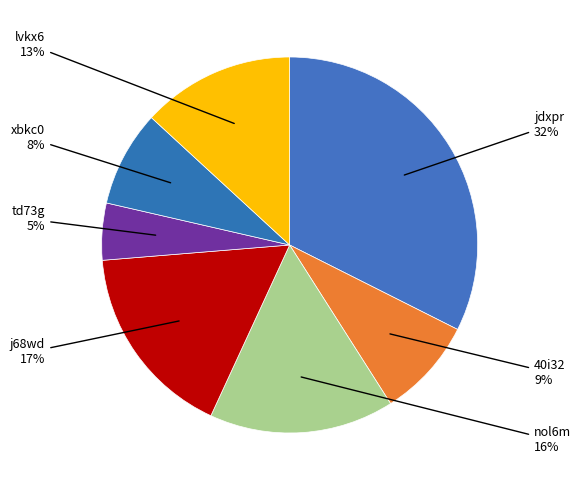

How many segments does this pie chart have?

7